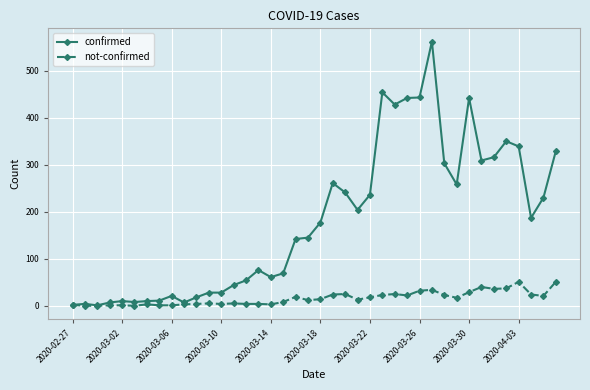

What is the value of the confirmed point at the 14th from the left?

44